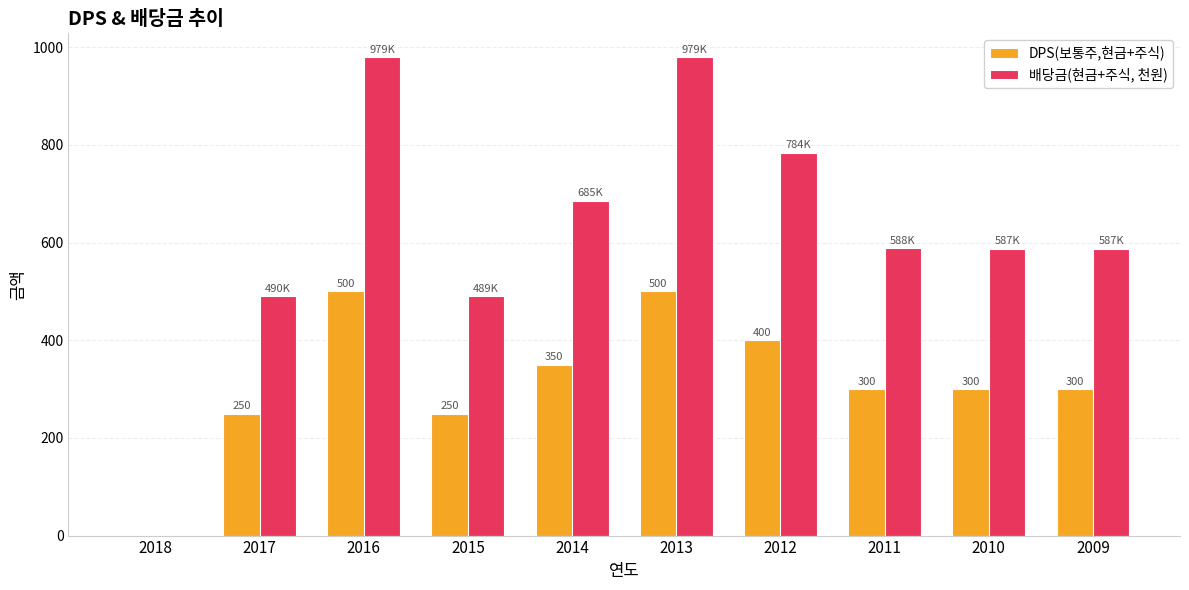

What are all the series names shown in the legend?

DPS(보통주,현금+주식), 배당금(현금+주식, 천원)